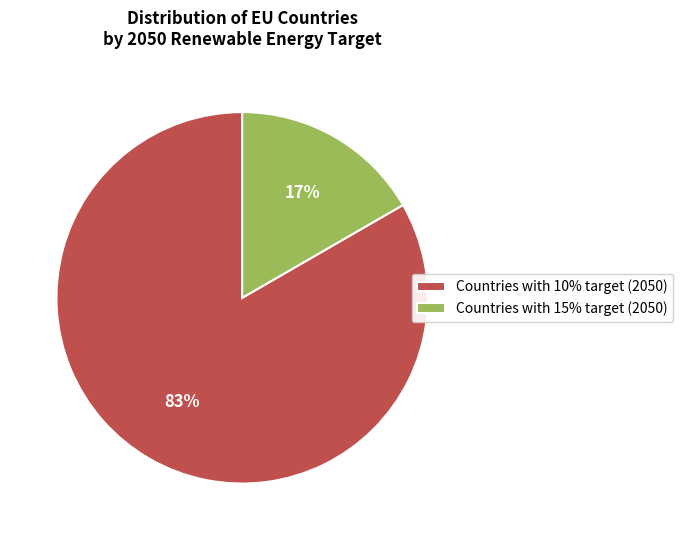

Which category accounts for the majority?

Countries with 10% target (2050)